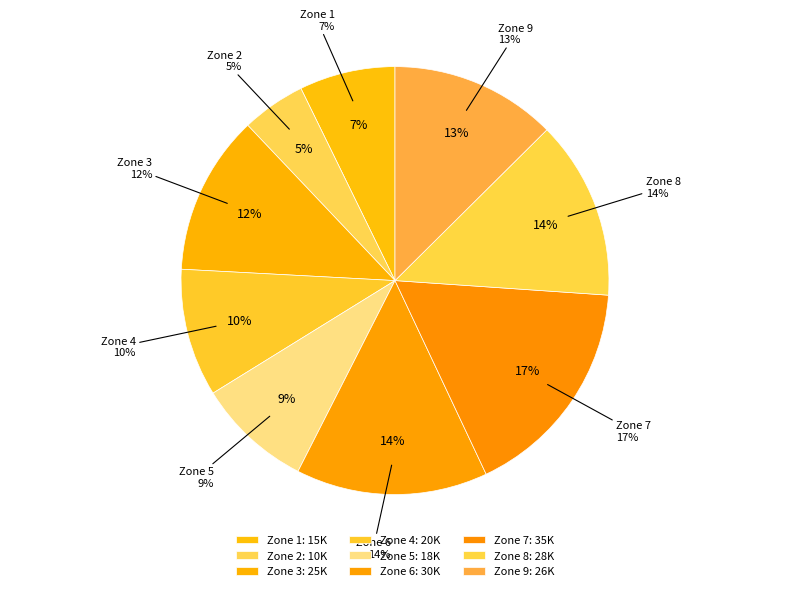

To the nearest percent, what is the difference between the largest and smallest slice percentages?

12%